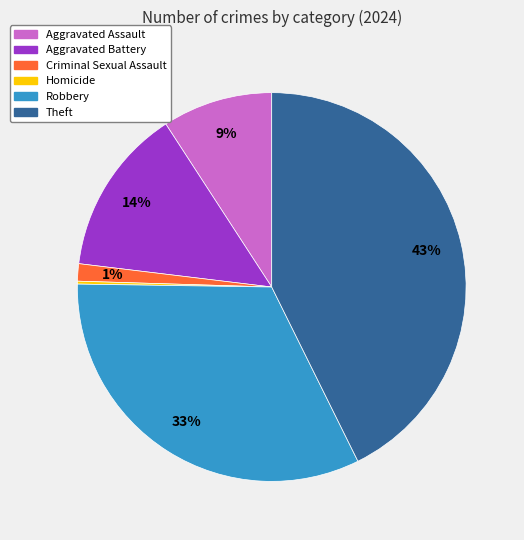

True or false: Aggravated Assault accounts for 9% of the total.

True